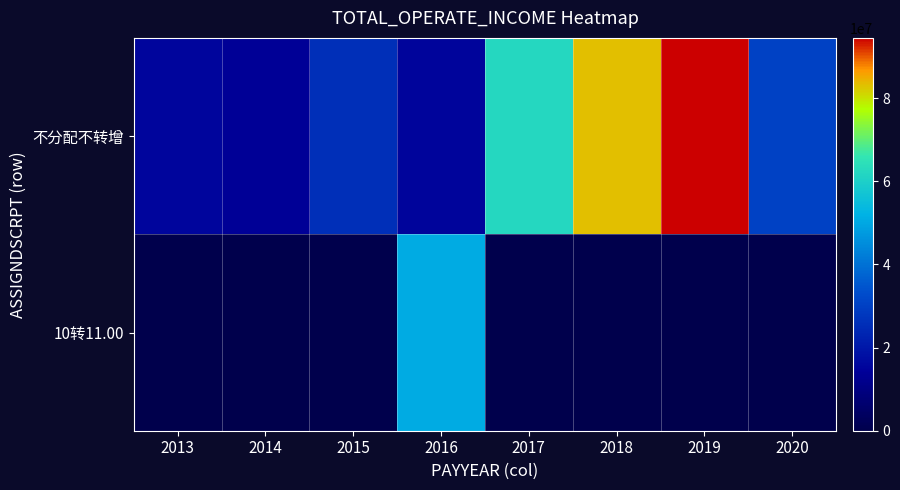

Reading left to right, extract all data points from this chart.

不分配不转增: 2013=15670780.4	2014=13827484.2	2015=25999404.4	2016=15416674.2	2017=62237783.8	2018=83185547.8	2019=94526566.7	2020=30401510.8
10转11.00: 2013=0.0	2014=0.0	2015=0.0	2016=50747681.8	2017=0.0	2018=0.0	2019=0.0	2020=0.0